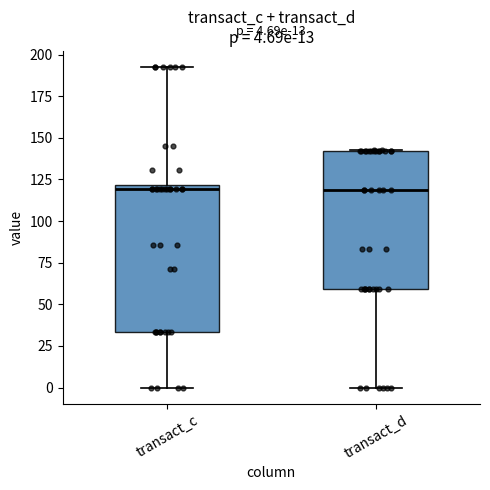

Comparing the boxes themselves (not the whiskers), which one is the tallest?

transact_c